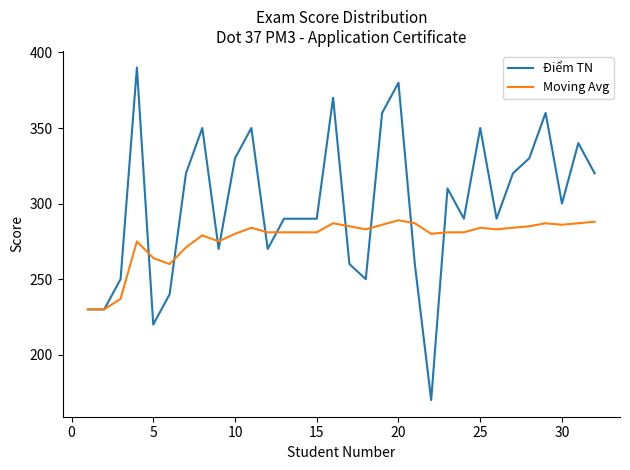

Reading right to left, transcribe all the data shown in this chart.

Điểm TN: 320	340	300	360	330	320	290	350	290	310	170	260	380	360	250	260	370	290	290	290	270	350	330	270	350	320	240	220	390	250	230	230
Moving Avg: 288	287	286	287	285	284	283	284	281	281	280	287	289	286	283	285	287	281	281	281	281	284	280	275	279	271	260	264	275	237	230	230